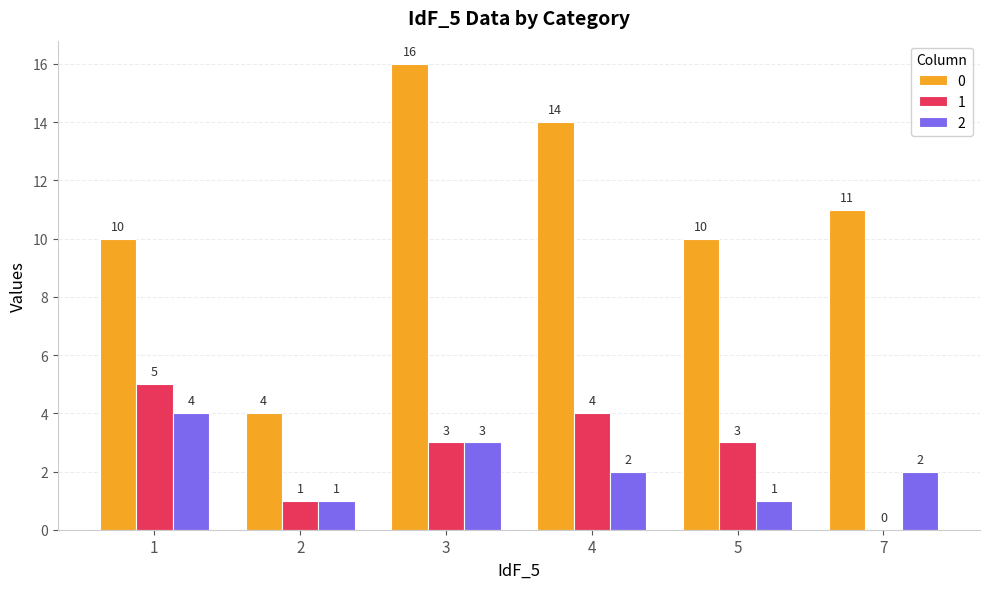

What is the sum of the 0 values at 7 and 5?

21